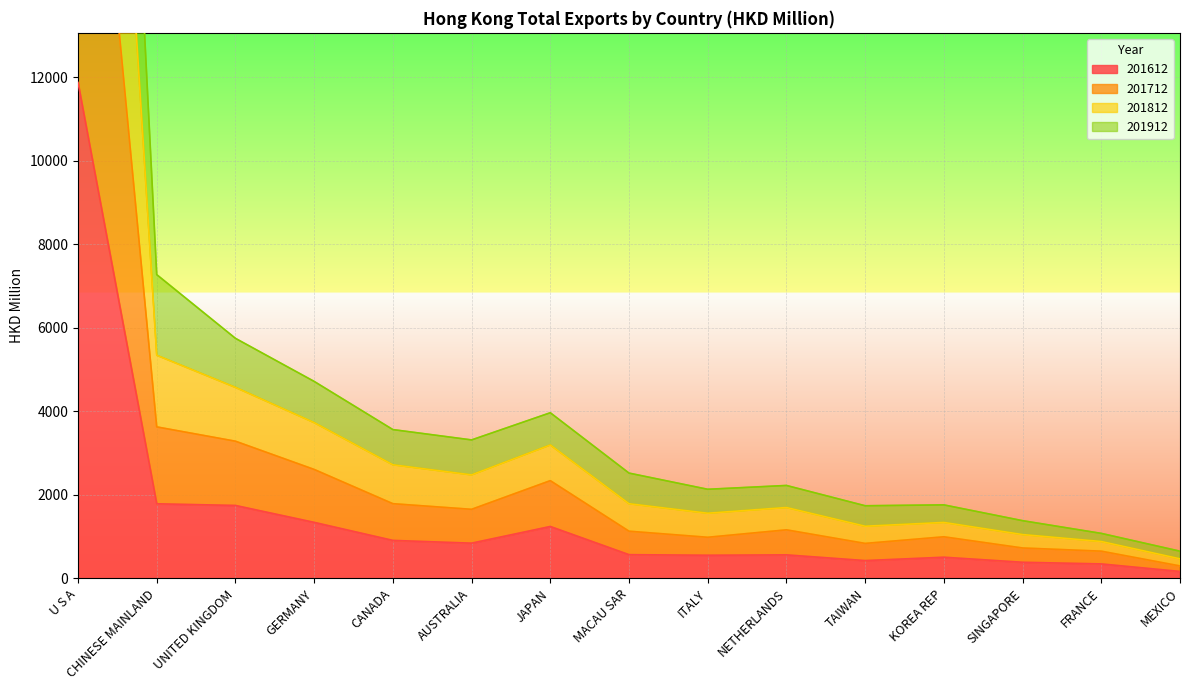

Between KOREA REP and FRANCE, which is larger?

KOREA REP